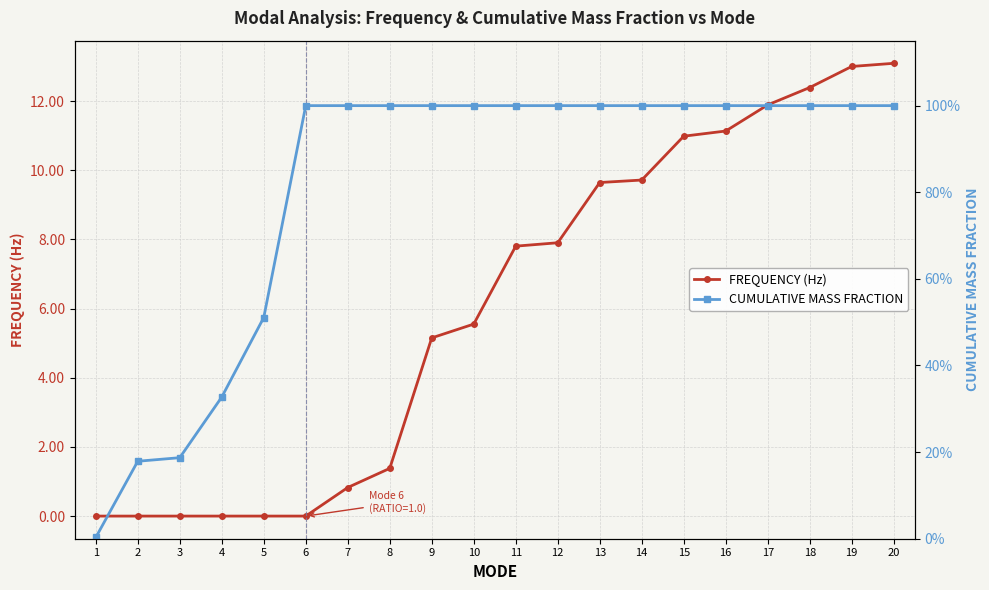

What is the value of the FREQUENCY (Hz) point at the 18th from the left?

12.4